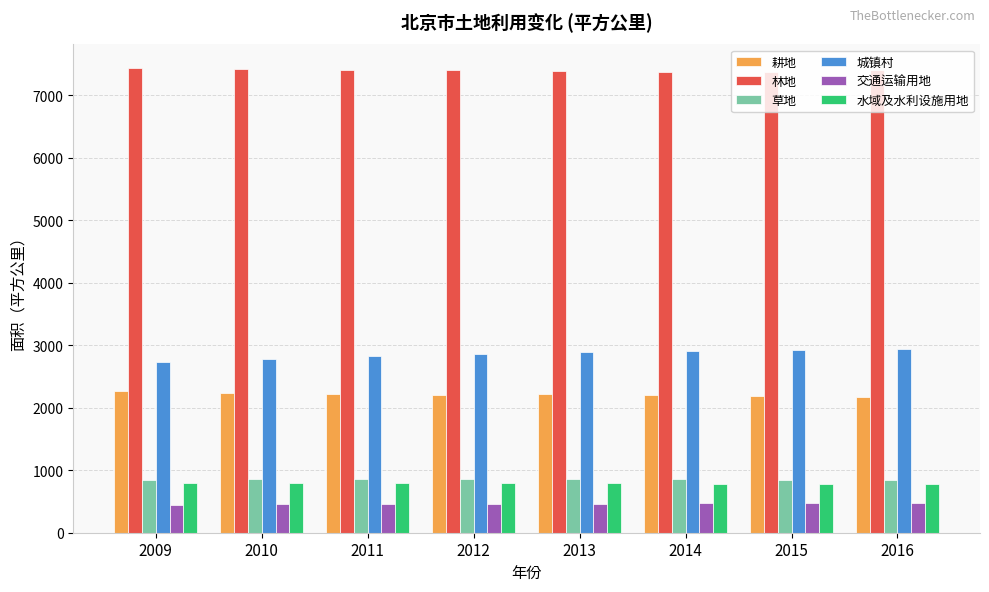

Is it true that 草地 equals 1351.3 at 2014?

False